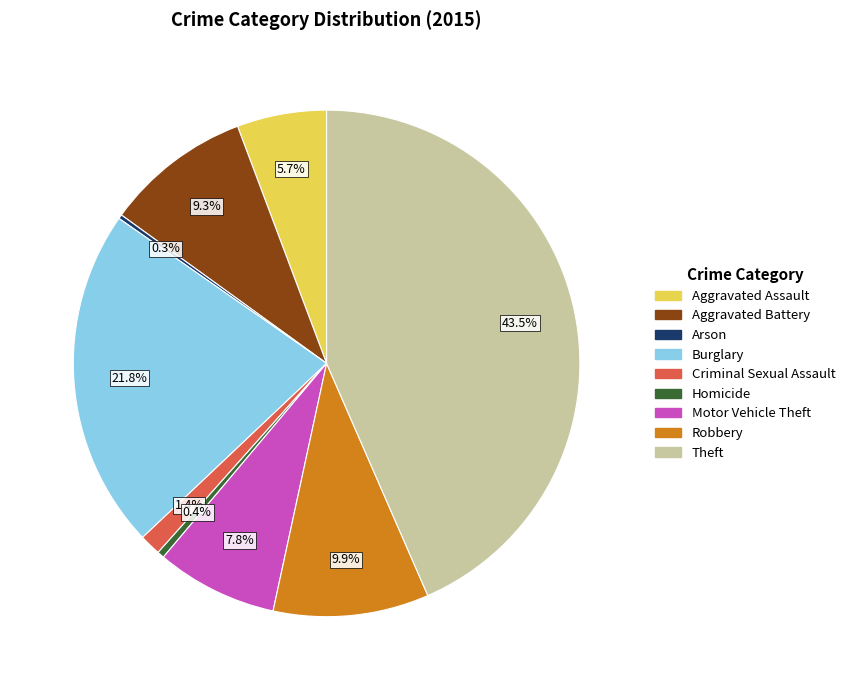

Which category has the biggest portion of the pie?

Theft